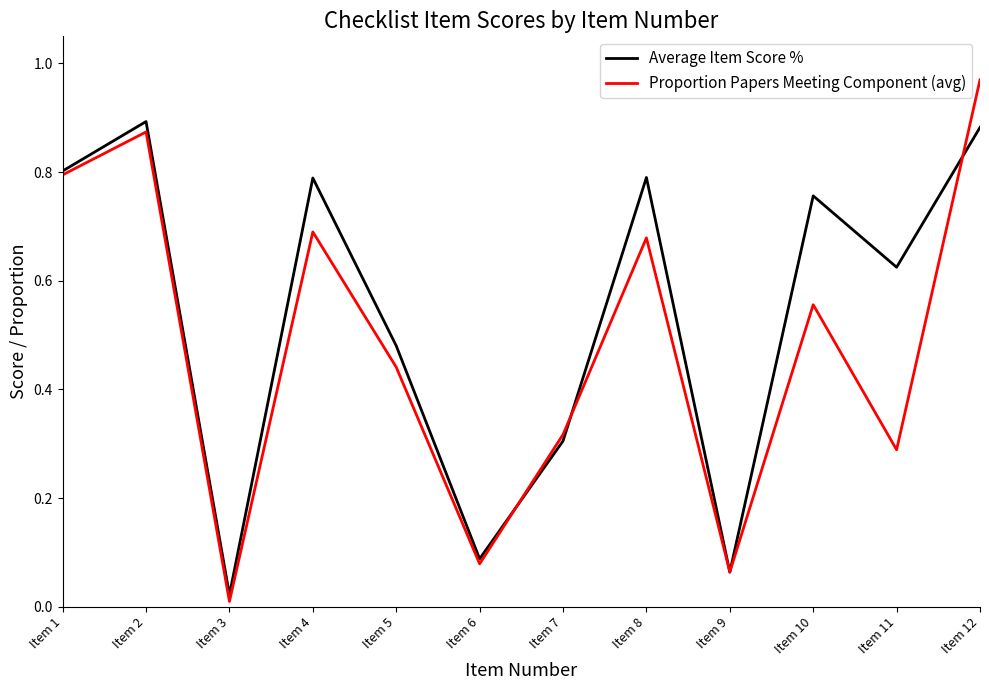

The value of Average Item Score % at Item 4 is 1.2. True or false?

False